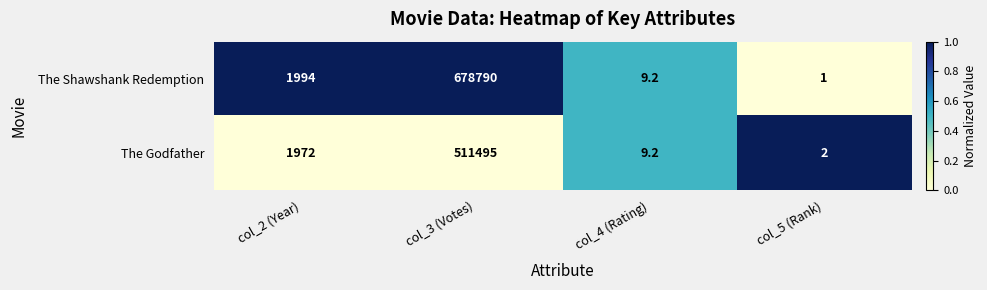

What is the average value of the The Godfather series?

128369.6